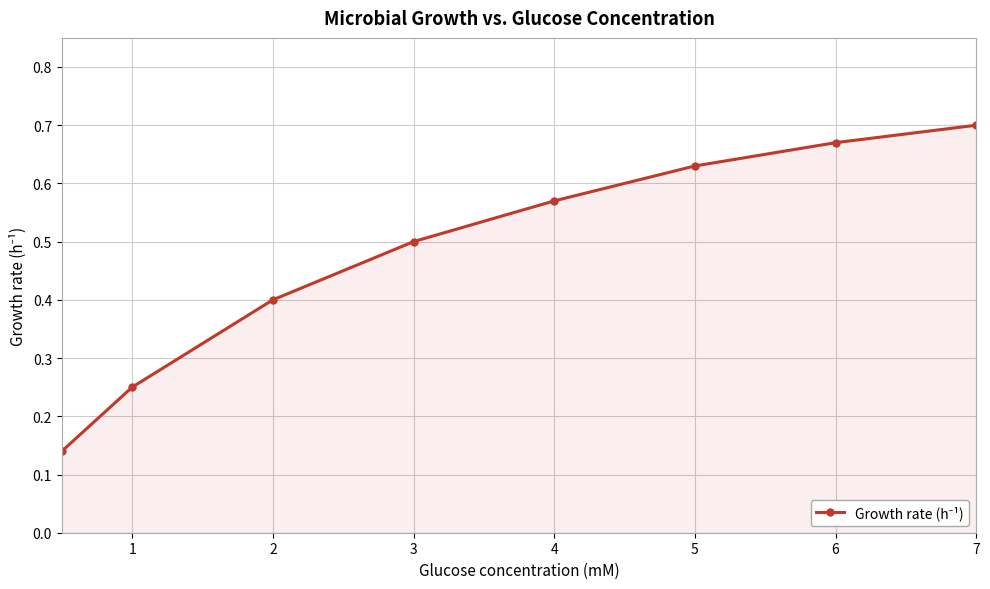

Count the number of data series in this chart.

1